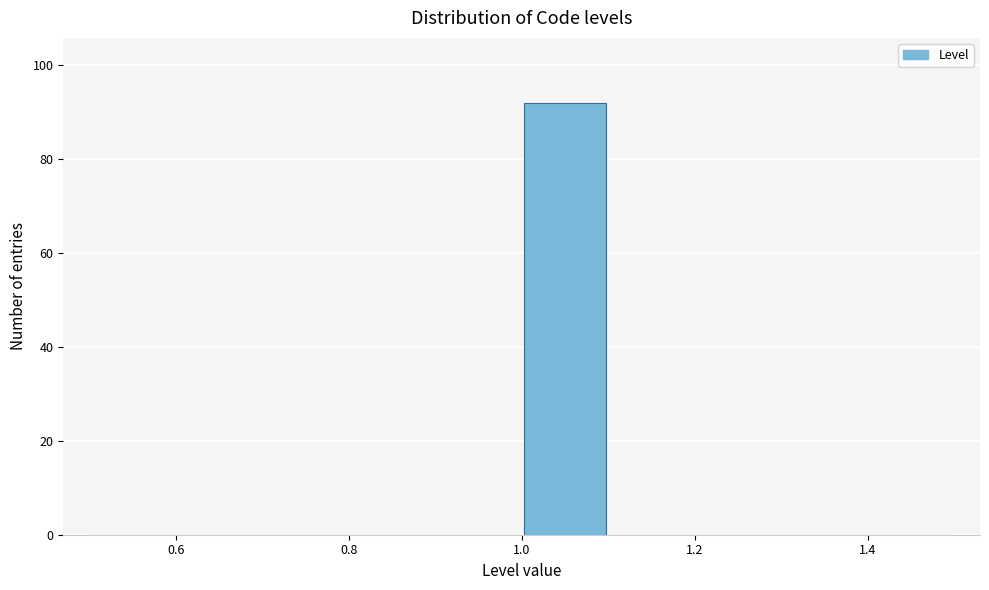

Which range on the x-axis has the tallest bar?

1.0 to 1.1